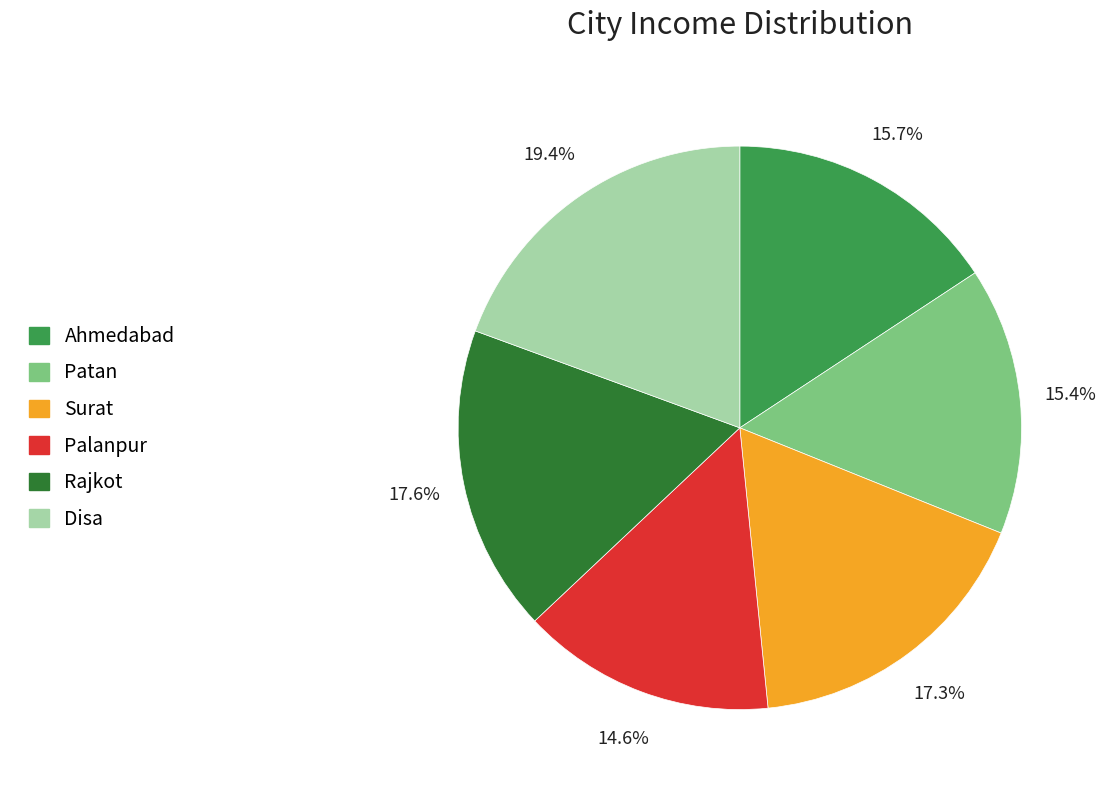

What is the total percentage of Surat and Disa?

36.7%